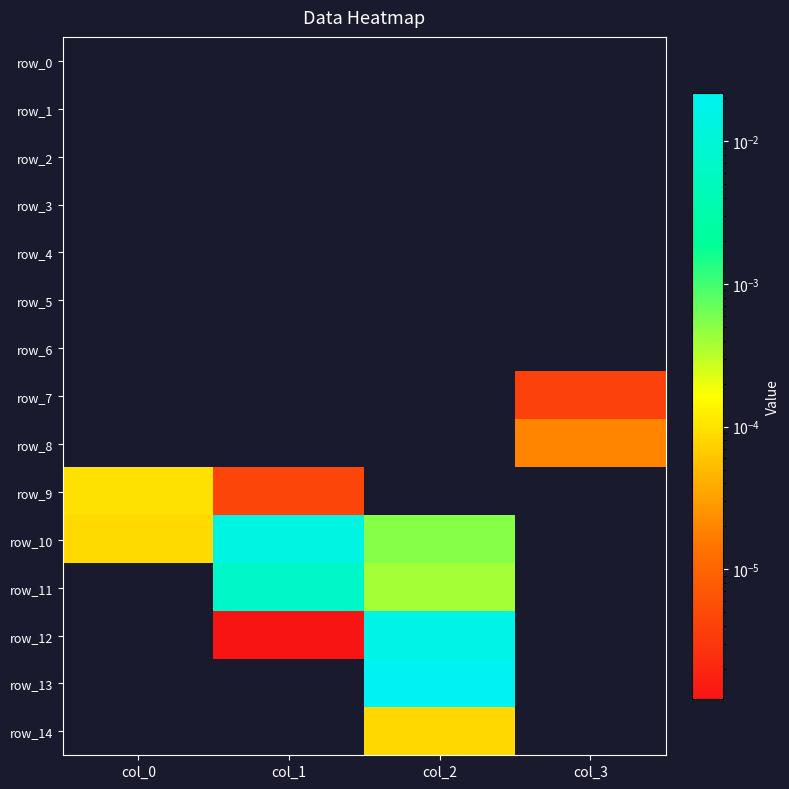

Is it true that row_12 equals 0.0 at col_1?

True